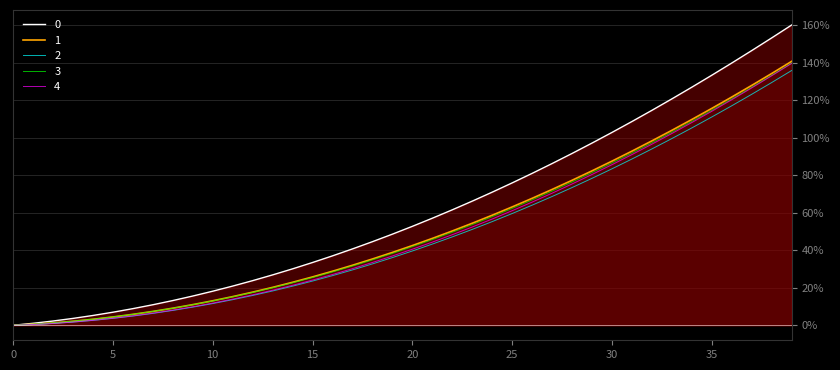

What is the approximate value of 2 at 32?

94.1